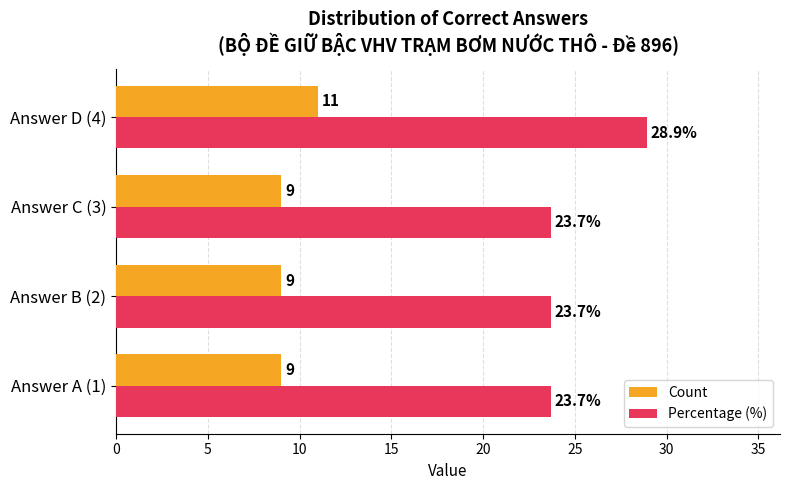

Which label corresponds to the largest value in the chart?

Answer D (4)